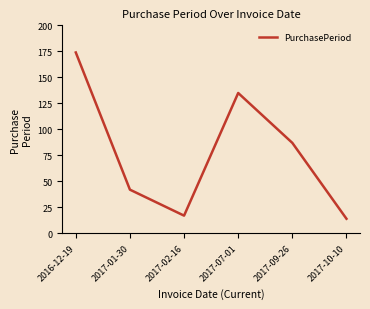

How many distinct data groups are displayed?

1